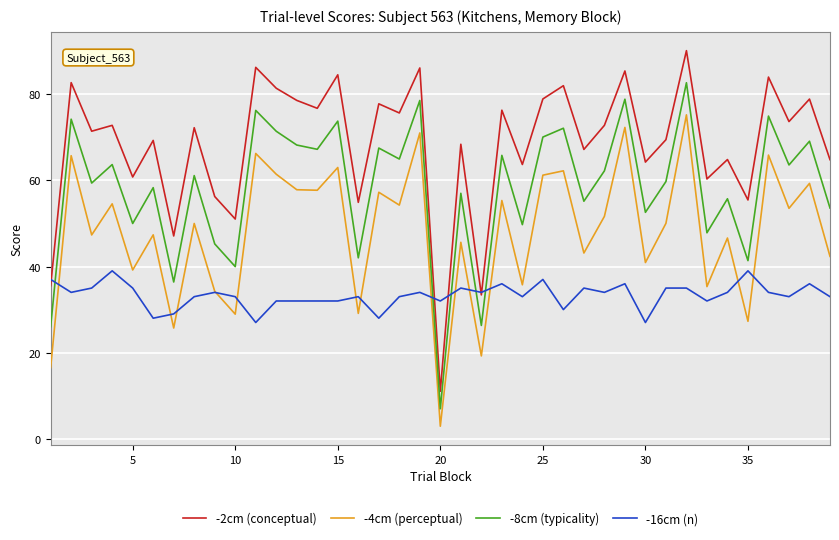

Which series has the largest total across all categories?

-2cm (conceptual)